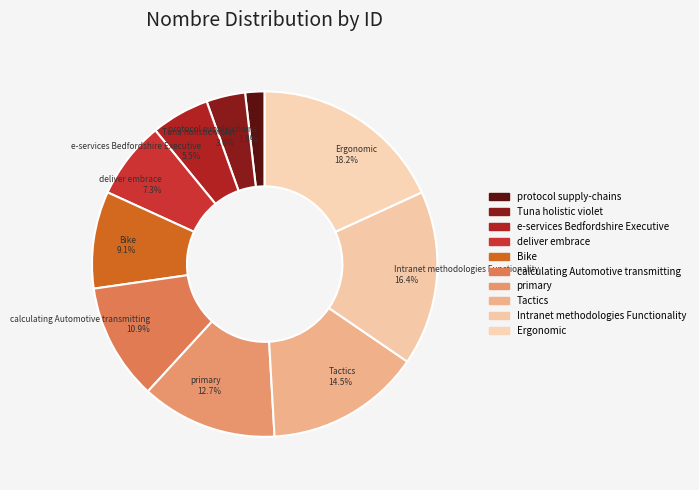

The Bike slice represents 19% of the pie. True or false?

False